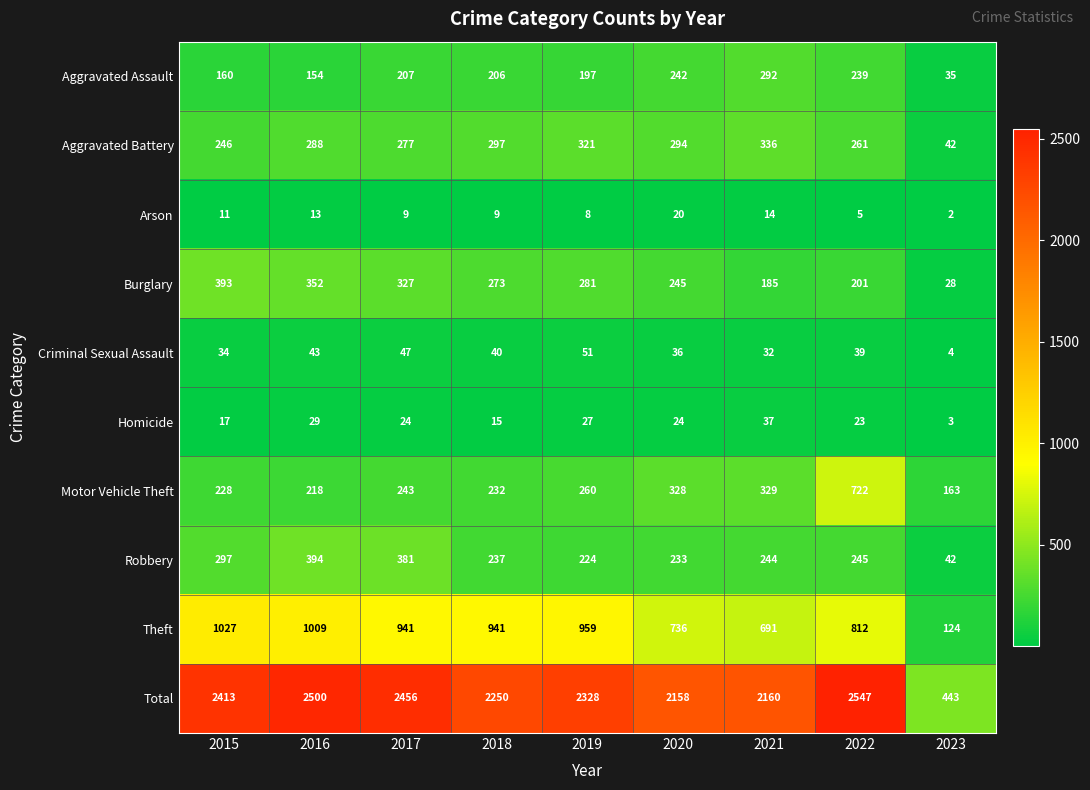

What is the difference between the Total values at 2020 and 2016?

342